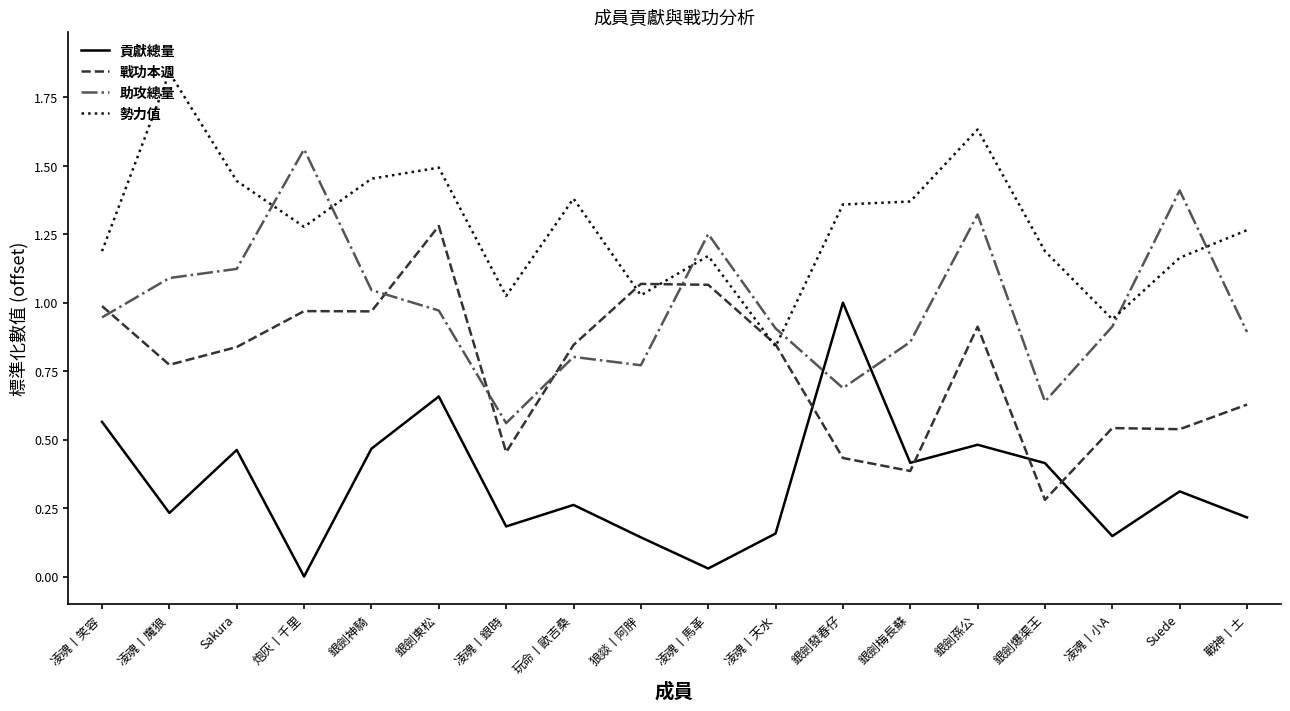

How many lines are shown in the chart?

4